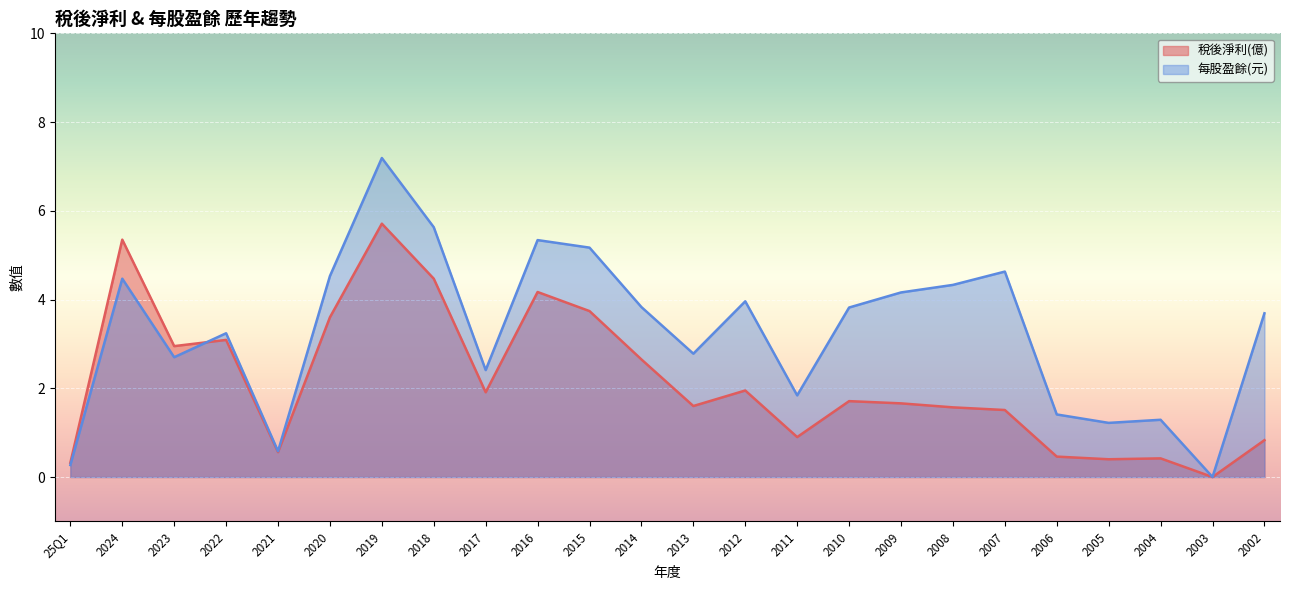

List the series in order of their overall mean, highest first.

每股盈餘(元), 稅後淨利(億)